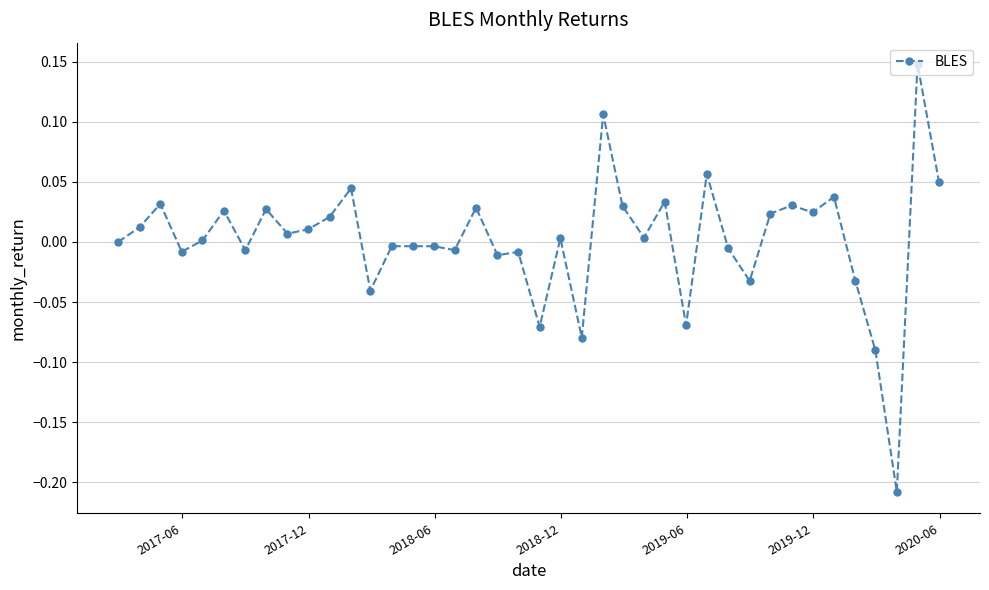

What is the difference between the maximum and minimum values?

0.4